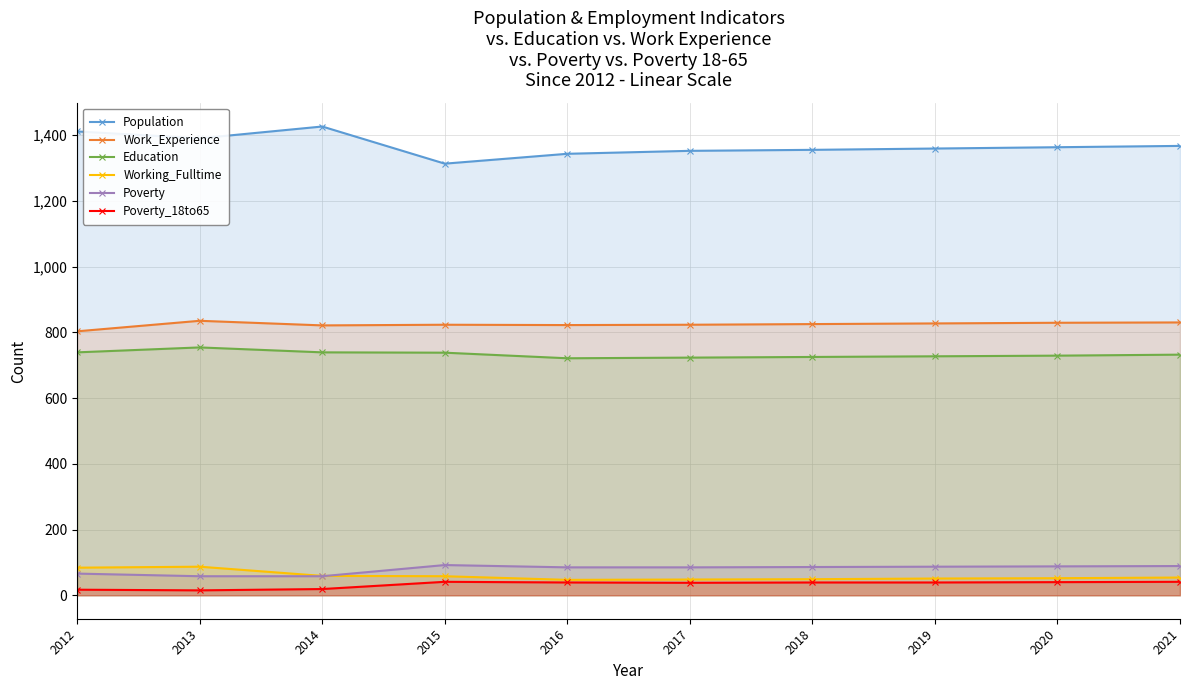

How many series are shown in this chart?

6